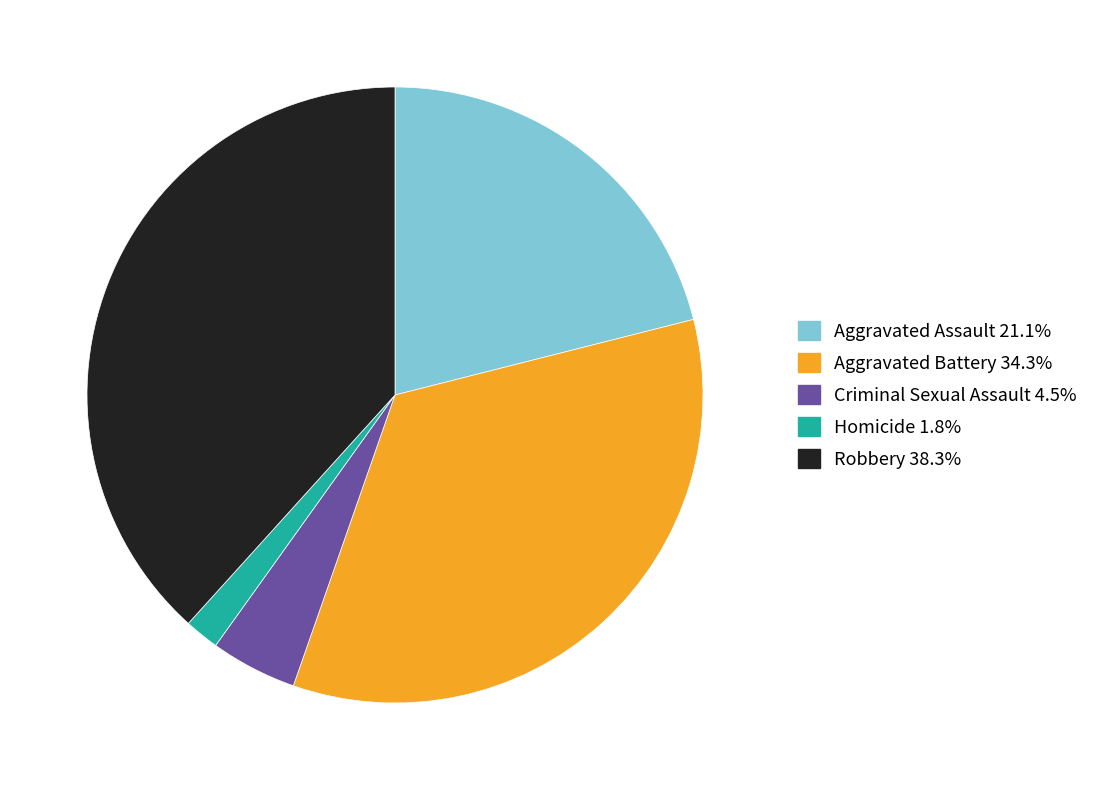

Count the number of slices in the pie.

5